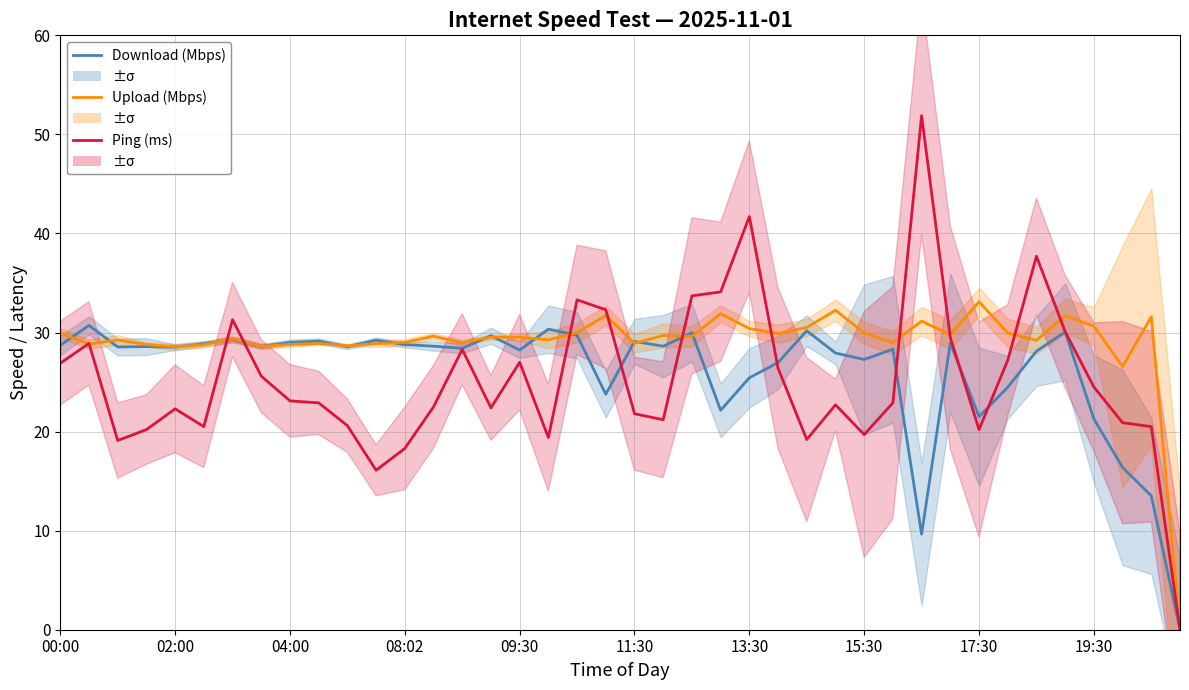

What is the maximum value shown in the chart?

51.9